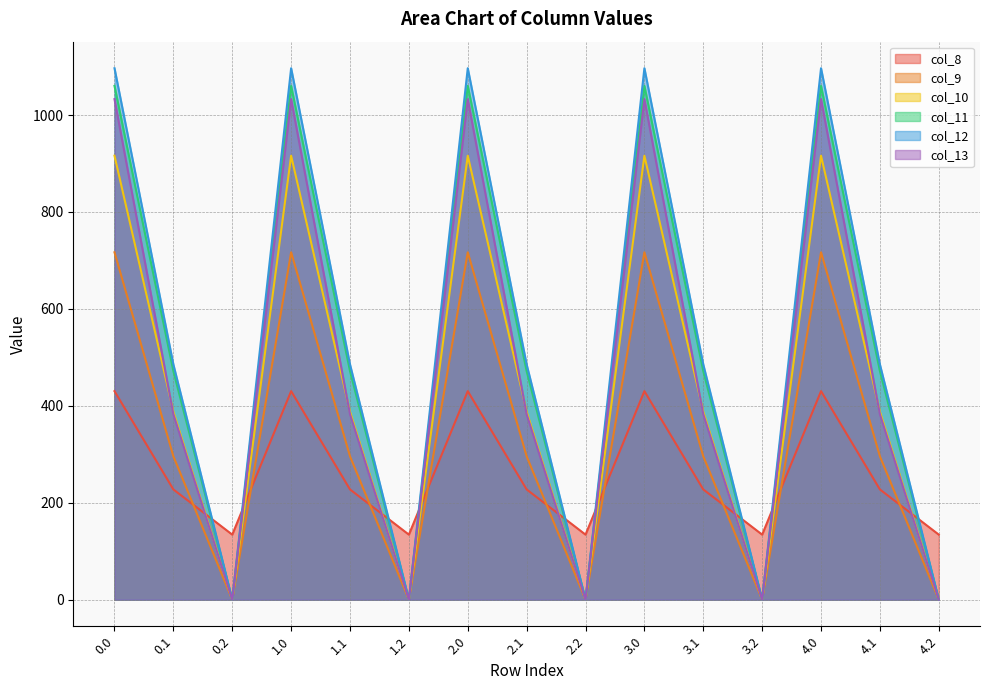

What is the sum of the col_13 values at 3.1 and 1.2?

382.7